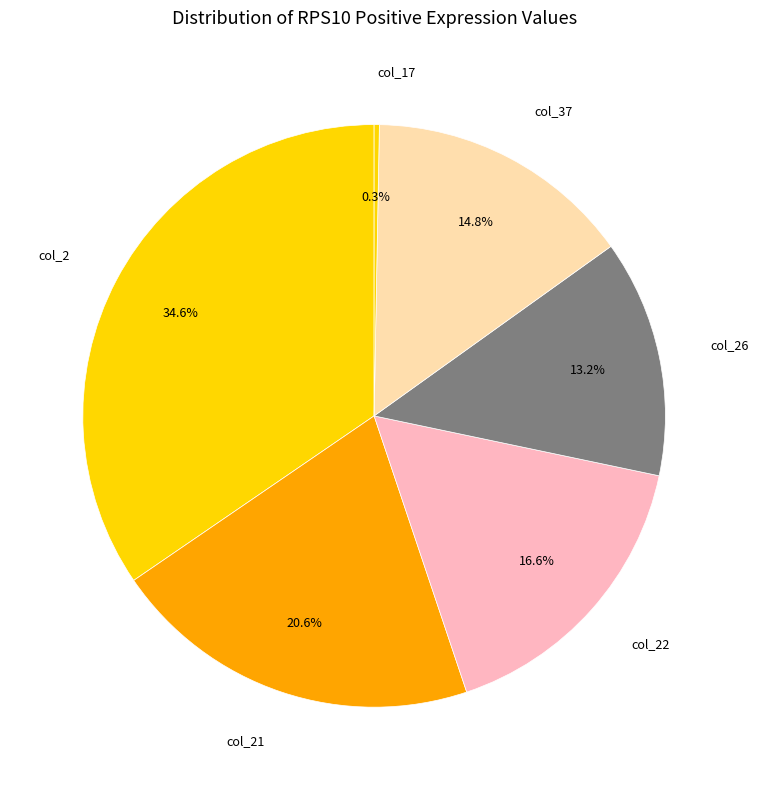

Is there a majority slice in this chart?

No